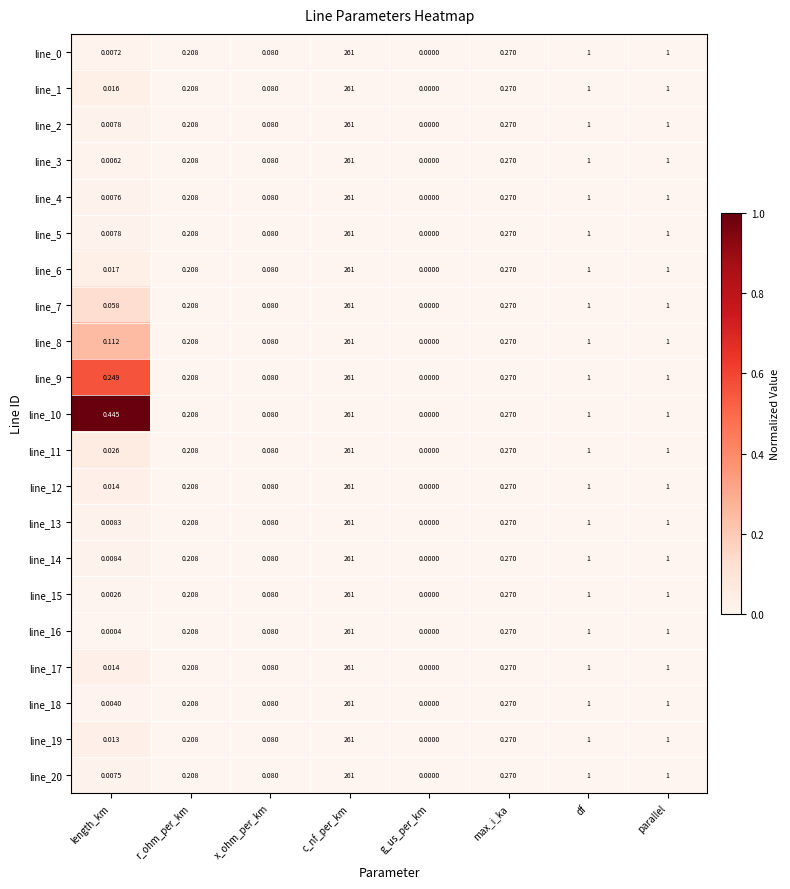

At which category is the sum across all series the highest?

c_nf_per_km